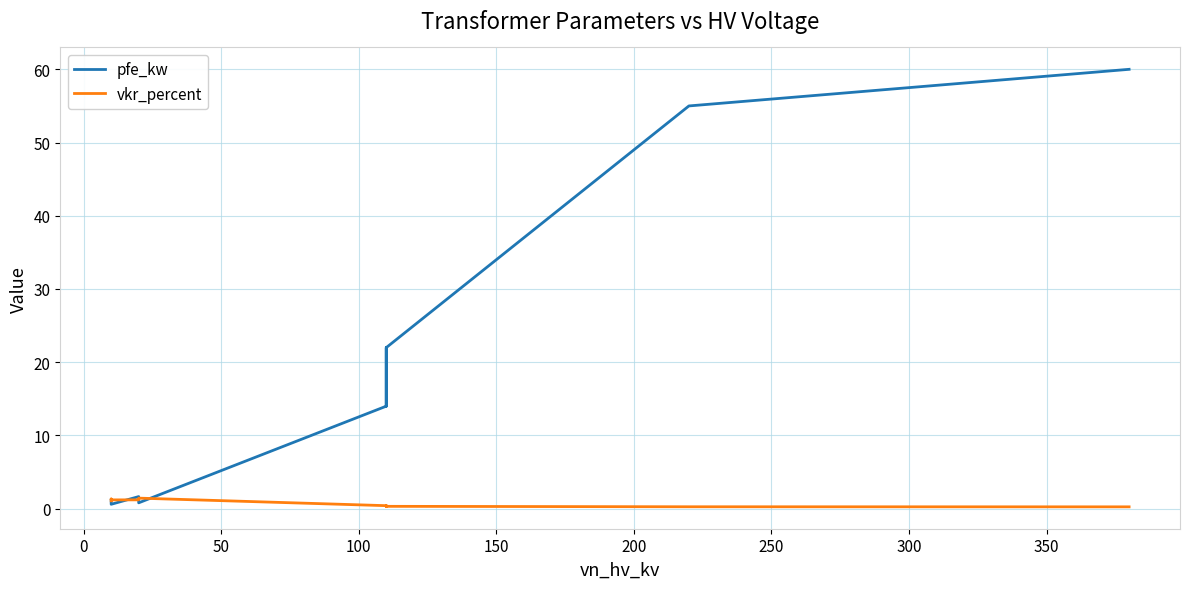

What is the sum of all pfe_kw values?

229.5